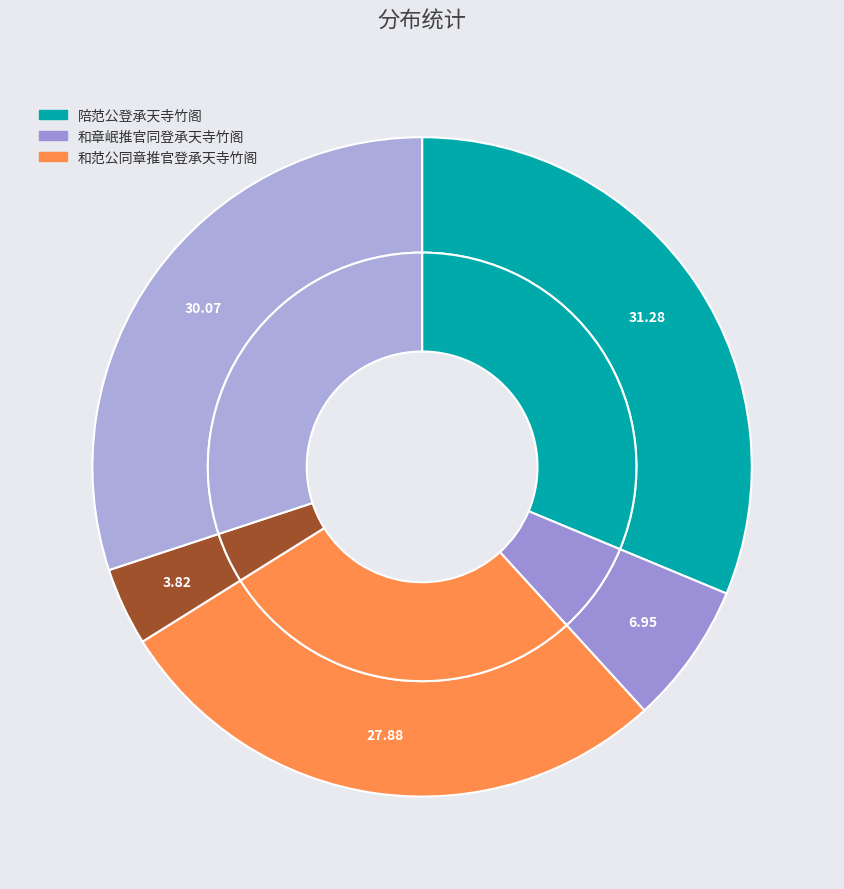

Between 和章岷推官同登承天寺竹阁 and 陪范公登承天寺竹阁, which is larger?

陪范公登承天寺竹阁